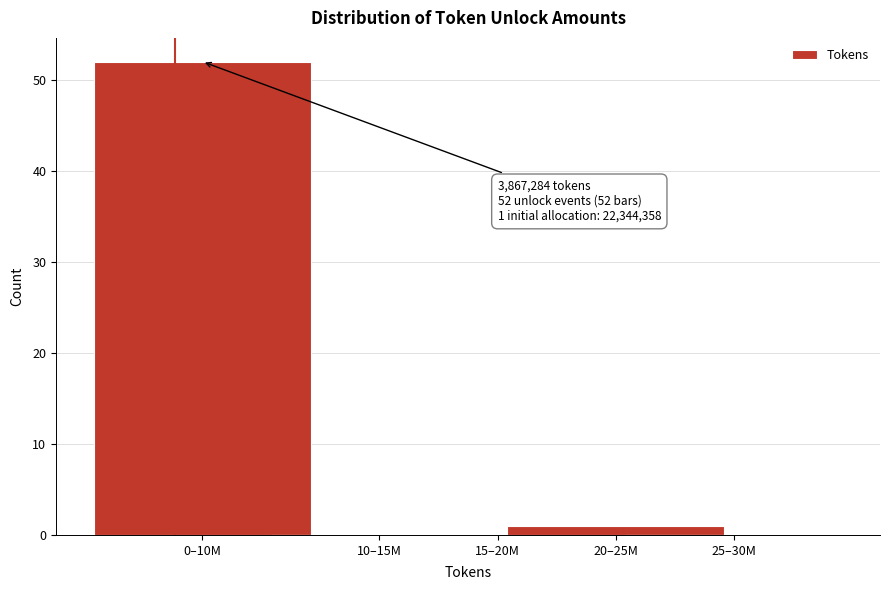

Reading right to left, extract all data points from this chart.

25–30M=0	20–25M=1	15–20M=0	10–15M=0	0–10M=52